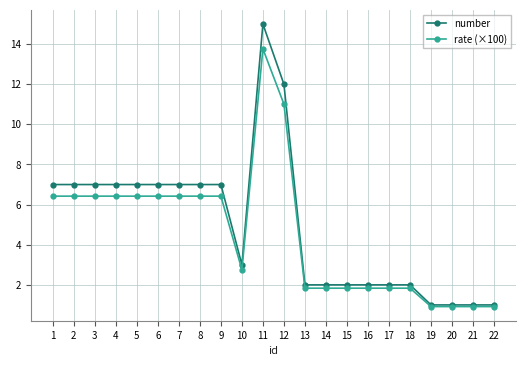

Rank the series by their maximum value, from lowest to highest.

rate (×100), number